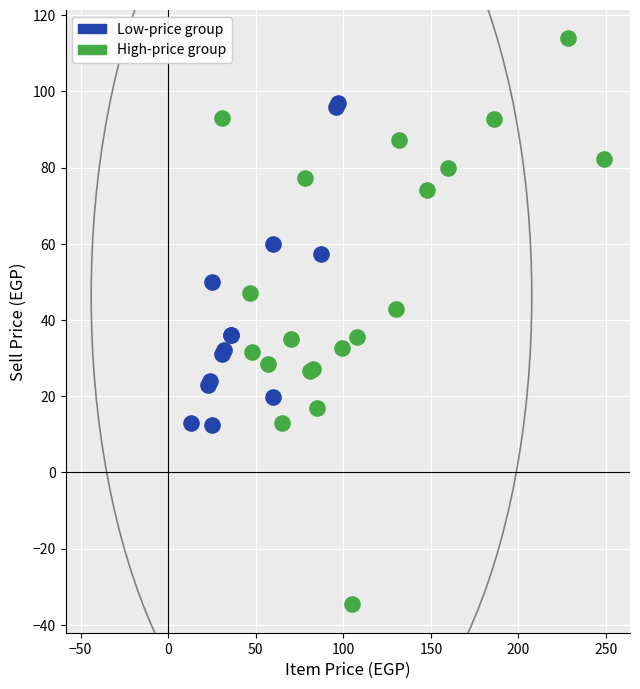

Which series contains the lowest Y value?

High-price group